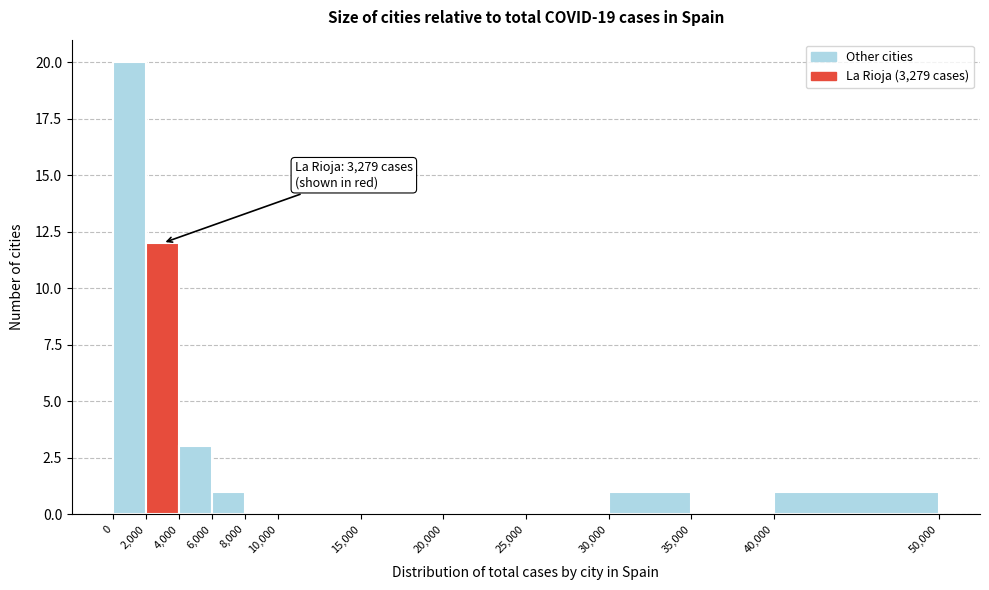

Which range on the x-axis has the tallest bar?

0 to 2,000